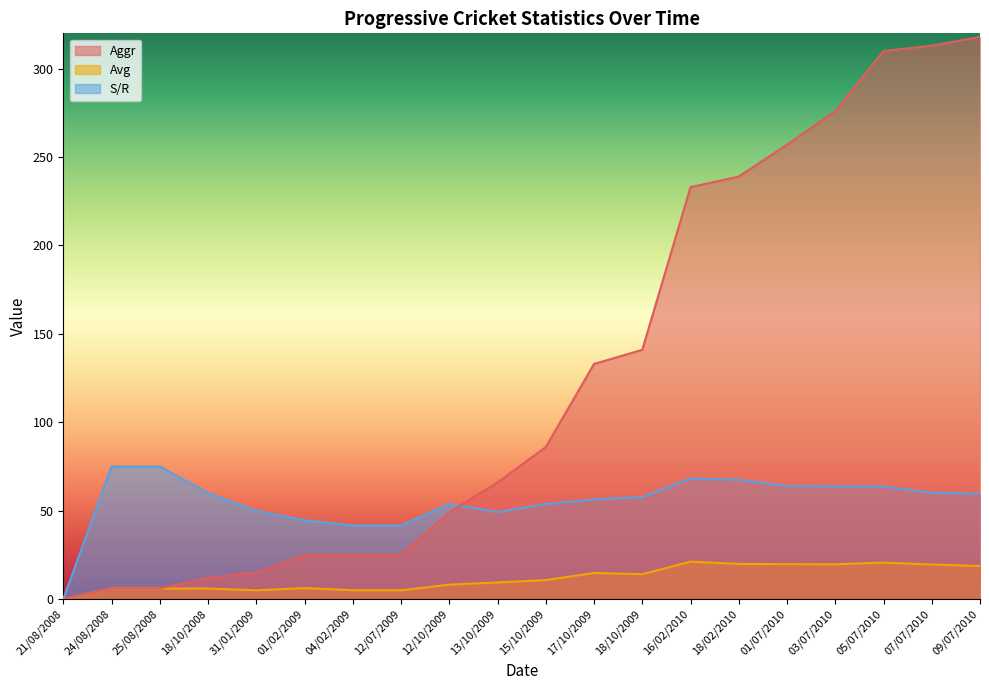

Rank the series at 21/08/2008 from highest to lowest value.

Aggr, Avg, S/R